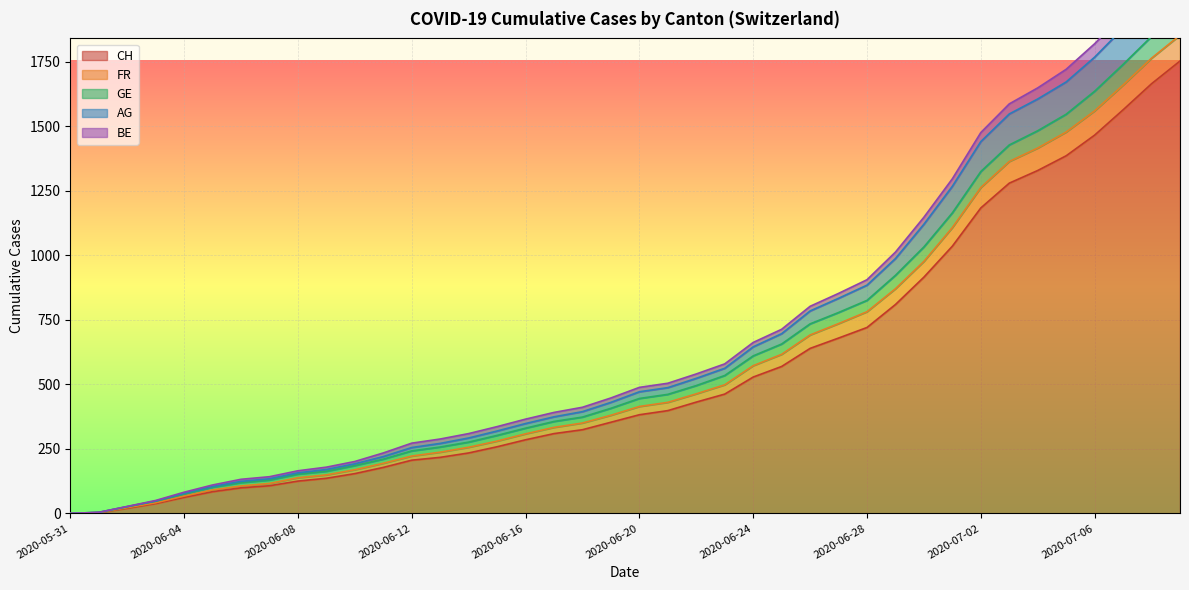

What is the difference between the CH values at 2020-06-16 and 2020-06-18?

39